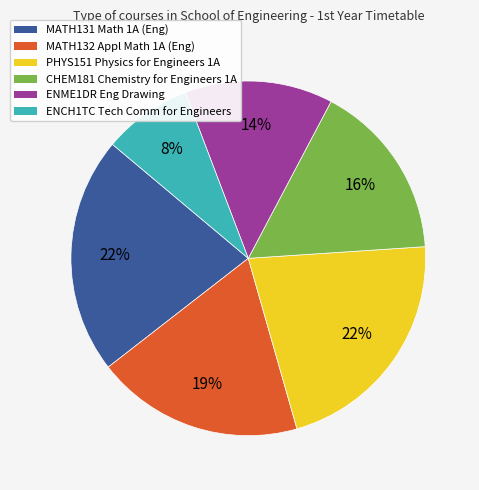

Does CHEM181 Chemistry for Engineers 1A represent more than half of the total?

No